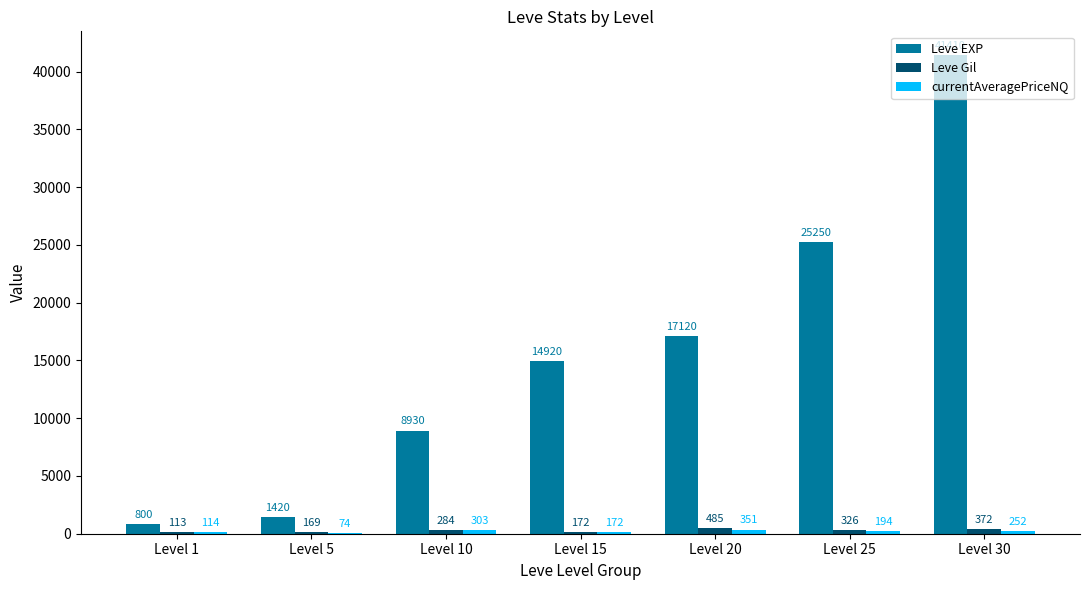

At which category is the sum across all series the highest?

Level 30